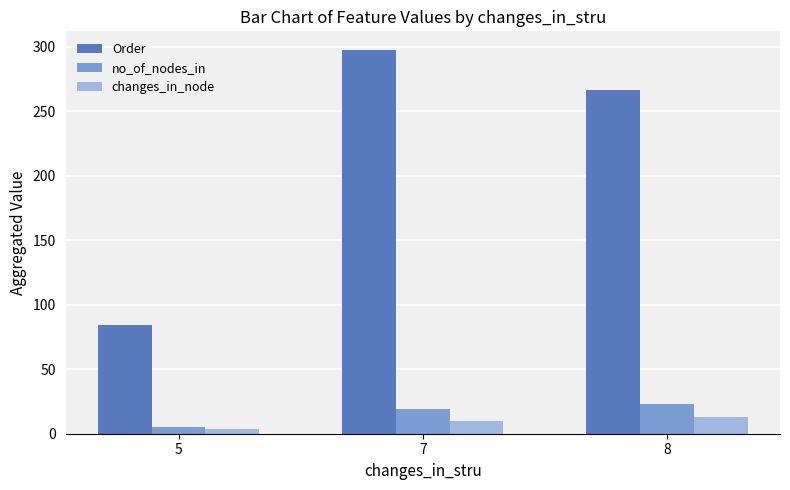

Which series changed the most between 7 and 8?

Order